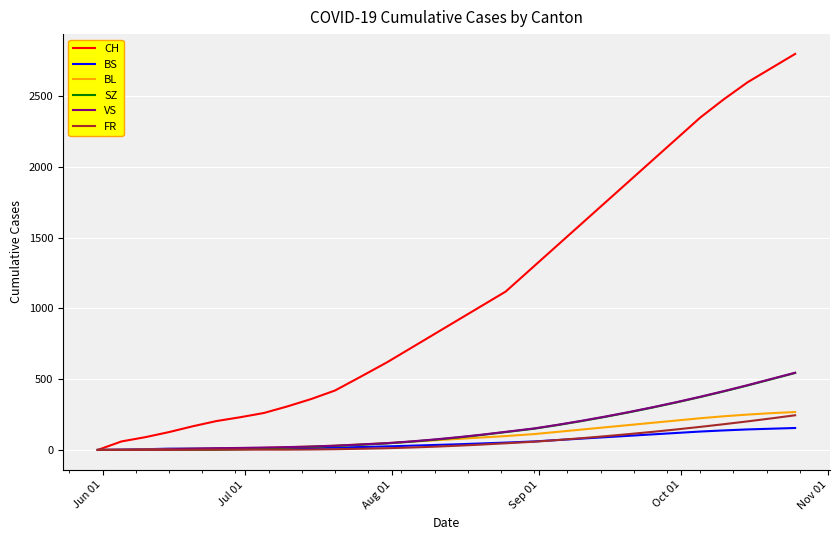

What is the maximum value for BS?

155